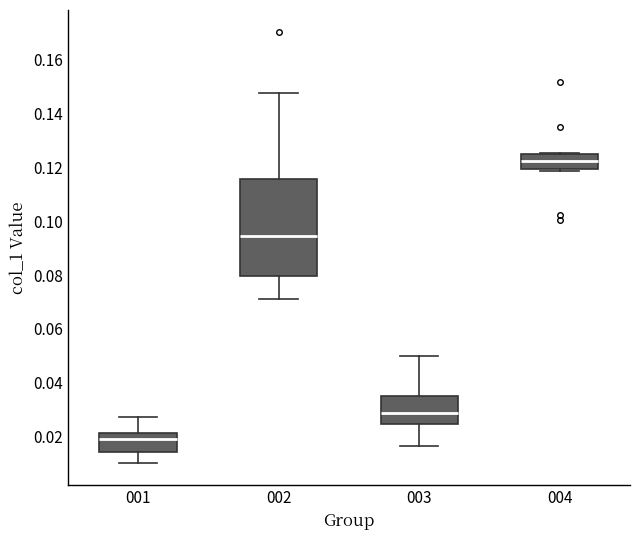

Where is the lower edge of the box at x = 001 on the y-axis? The values are not printed on the chart, so give them approximately, as read against the axis.

0.014